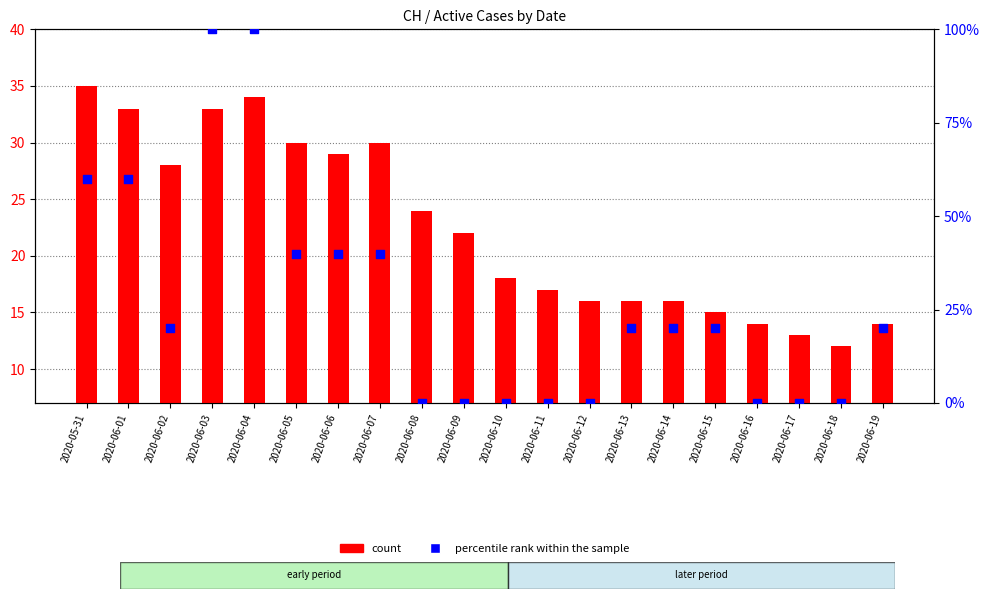

Which series contains the highest Y value?

percentile rank within the sample